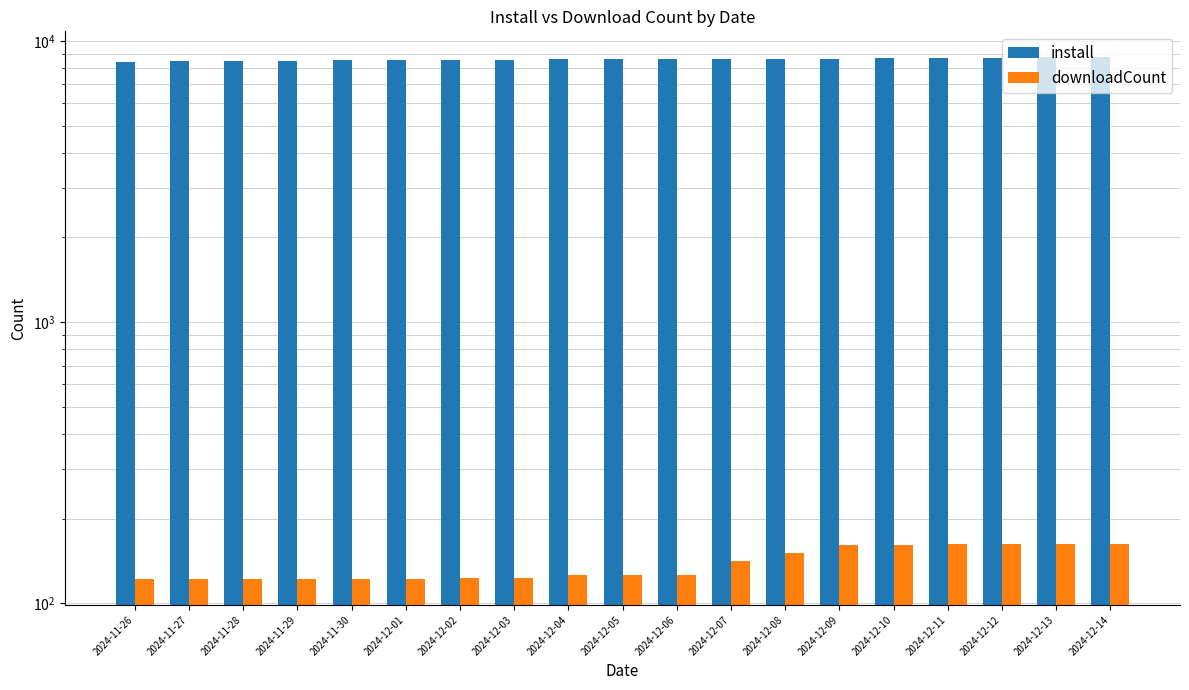

Rank the series by their average value, from lowest to highest.

downloadCount, install